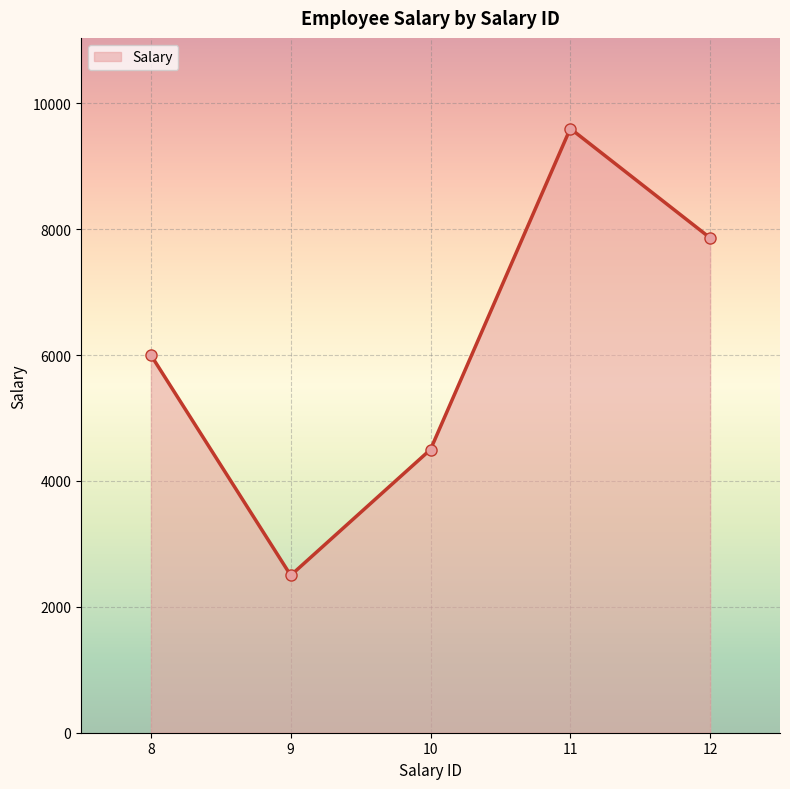

List the labels in order of value, largest first.

11, 12, 8, 10, 9